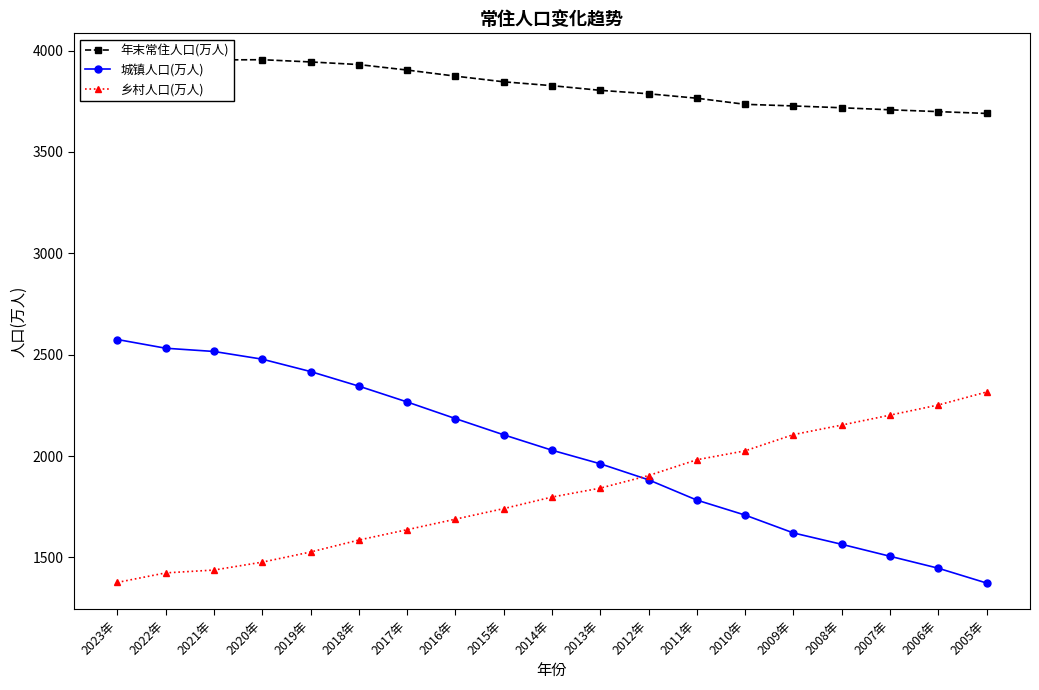

What is the minimum value for 年末常住人口(万人)?

3690